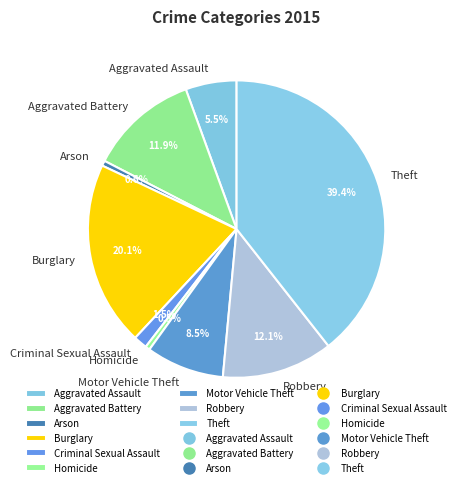

Does any single category account for the majority?

No